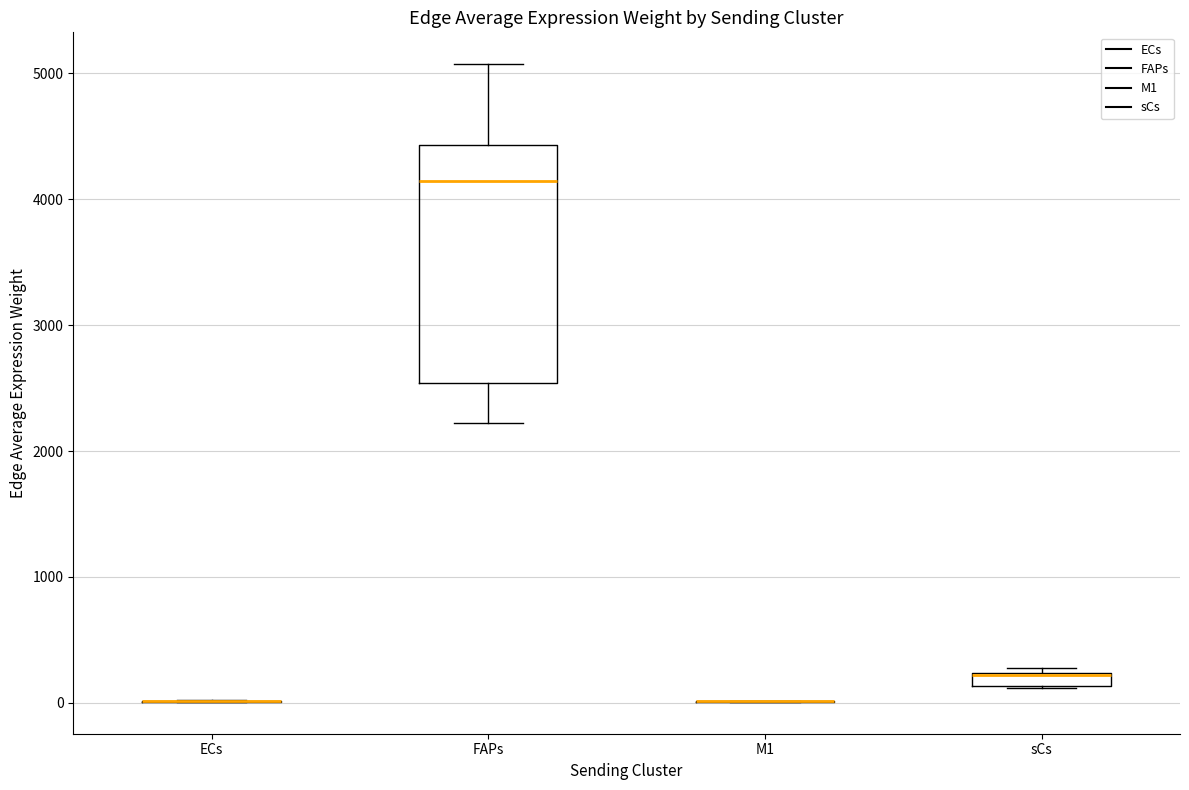

Comparing the boxes themselves (not the whiskers), which one is the tallest?

FAPs